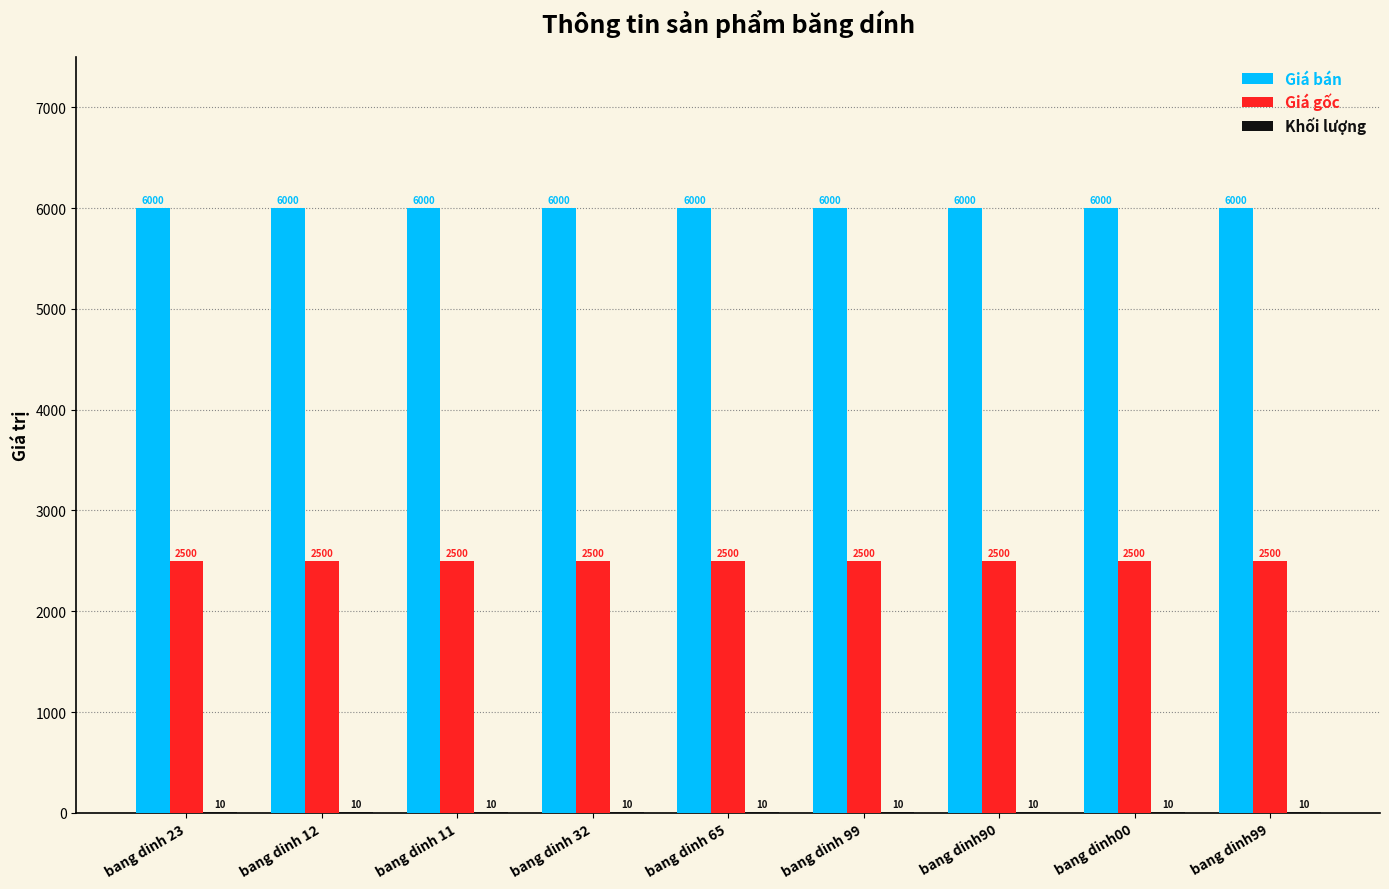

Read the Giá gốc value at bang dinh 65.

2500